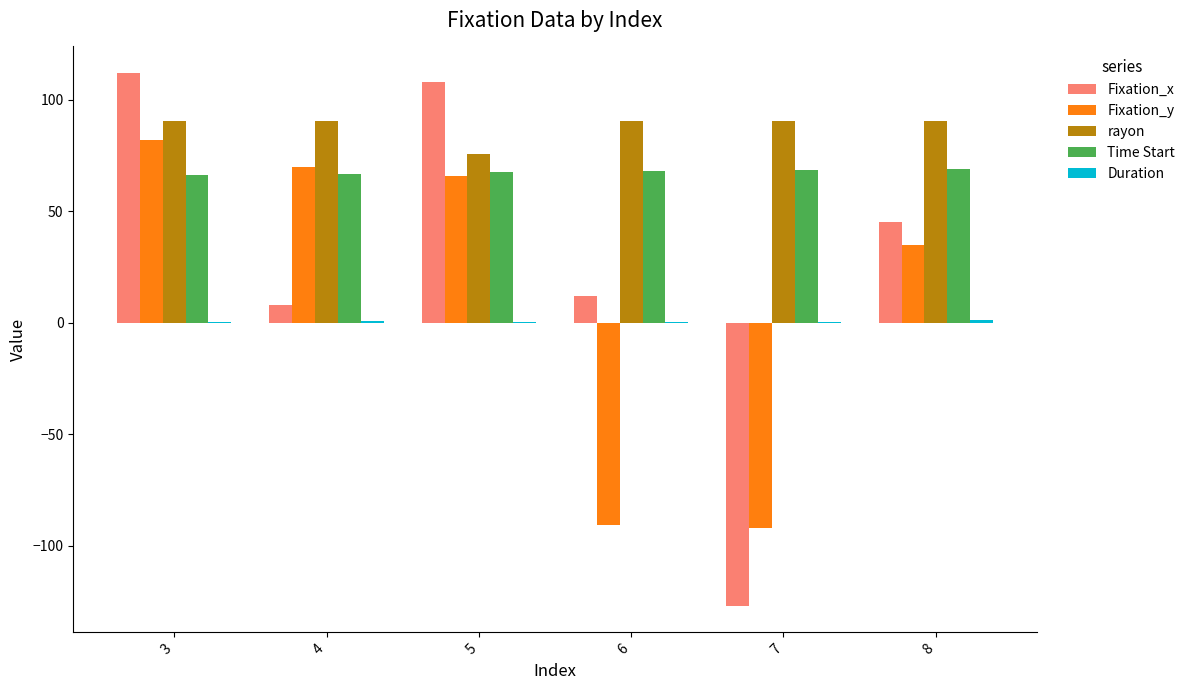

What is the sum of all Time Start values?

406.0